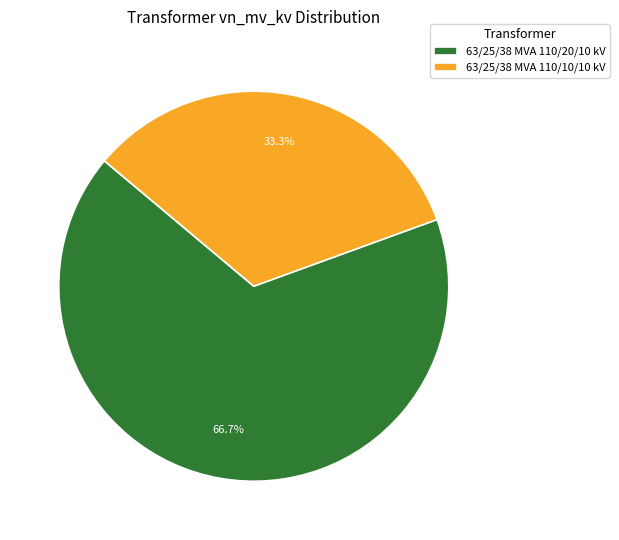

To the nearest percent, what percentage of the pie is 63/25/38 MVA 110/20/10 kV?

67%